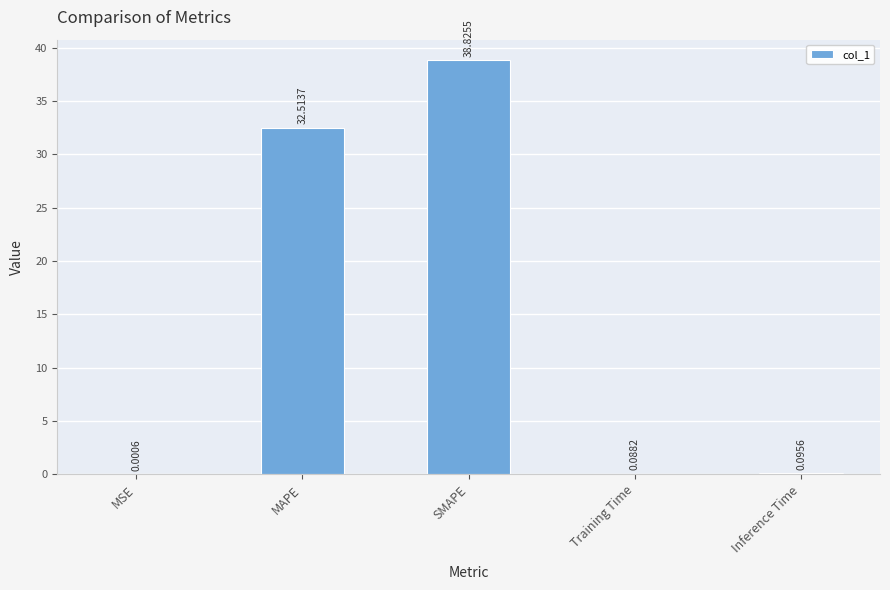

What is the sum of all values?

71.5